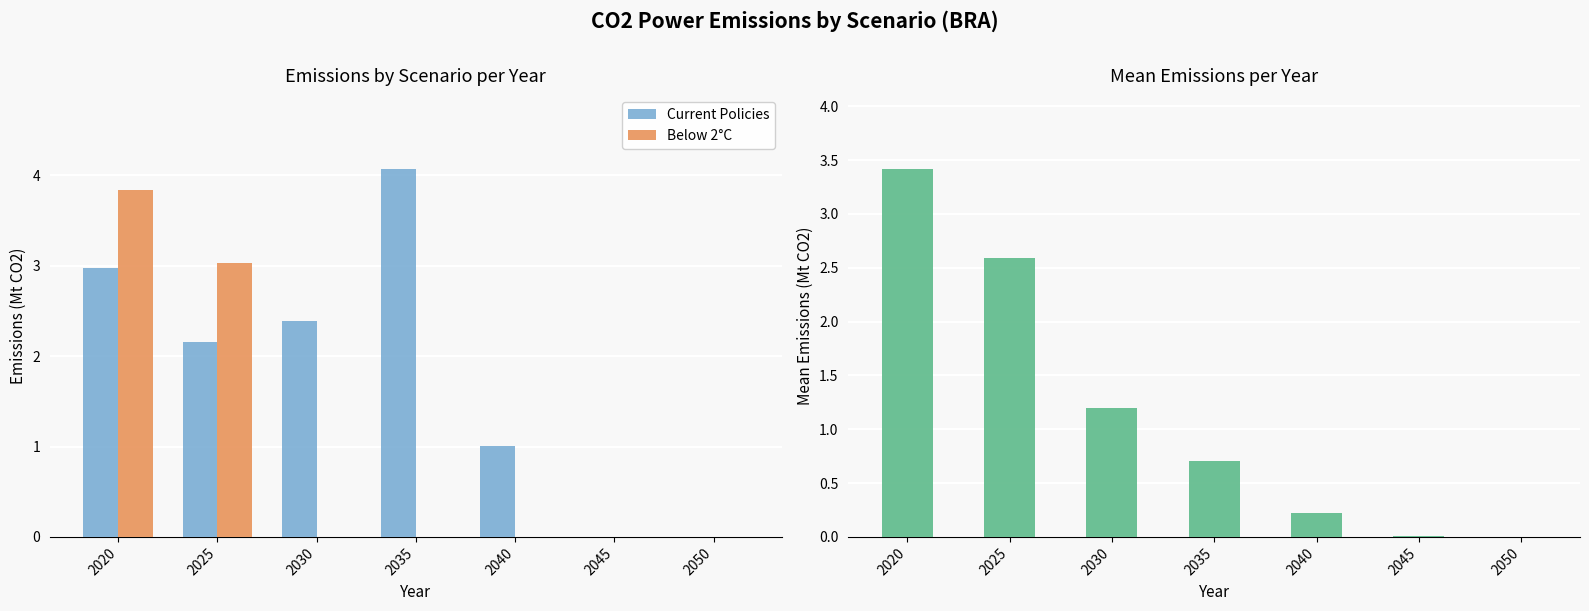

At which category does the chart reach its peak across all series?

2035